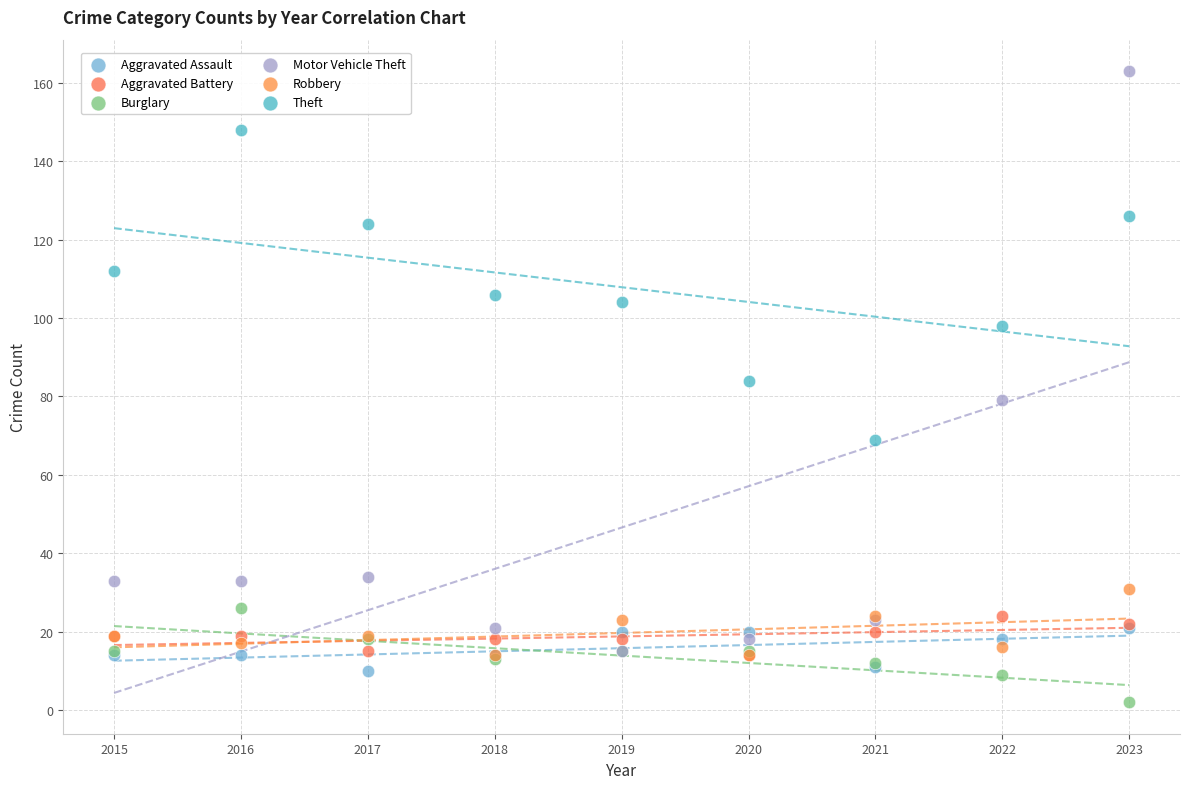

Which series reaches the maximum Y coordinate?

Motor Vehicle Theft